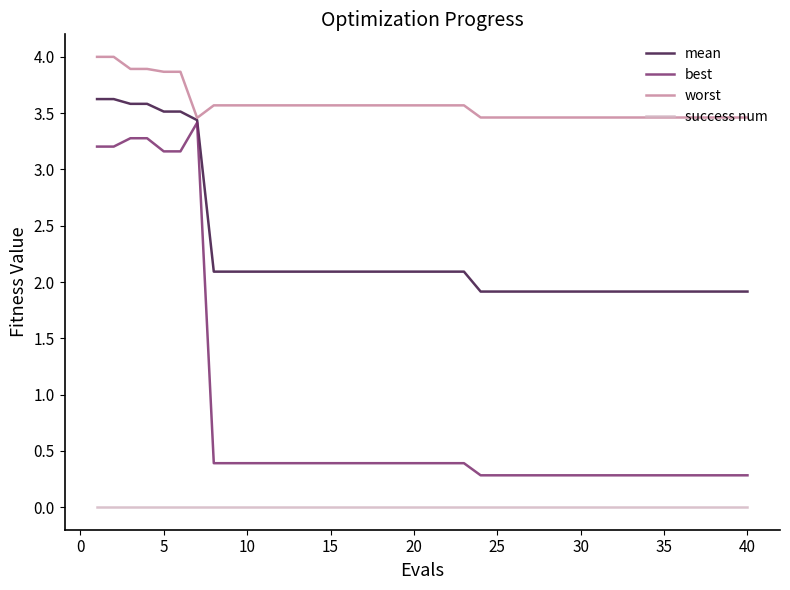

What is the lowest value of the worst series?

3.5